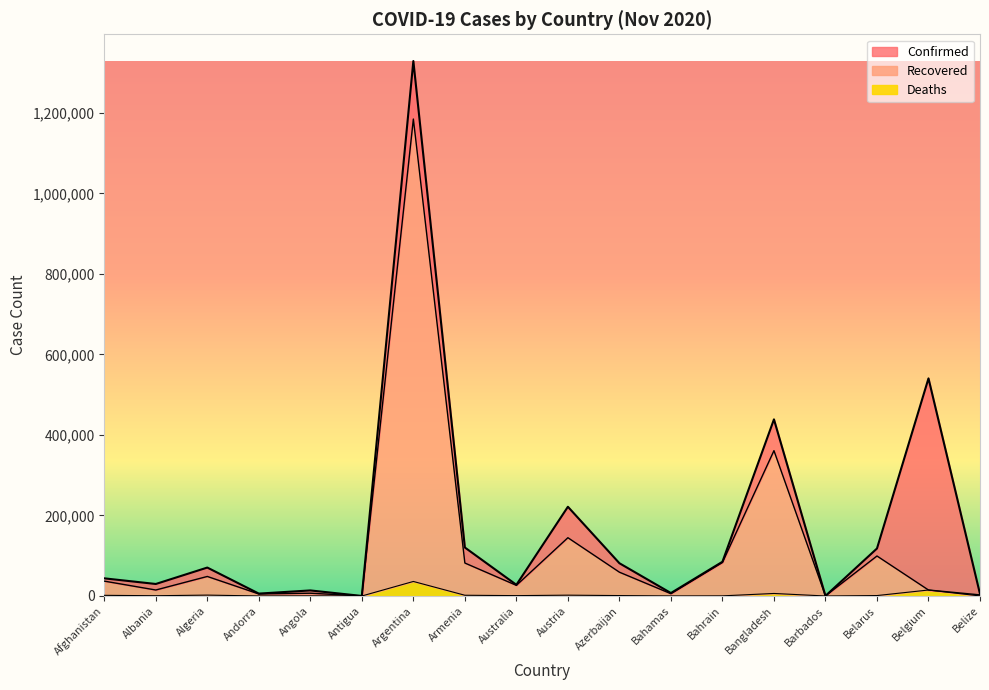

What is the label of the 6th point from the left?

Antigua